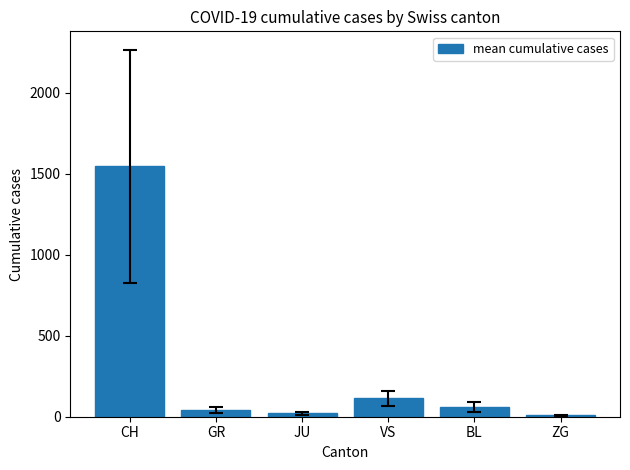

Reading left to right, list all the values displayed in this chart.

CH=1547.6	GR=41.0	JU=21.1	VS=112.9	BL=59.9	ZG=8.1